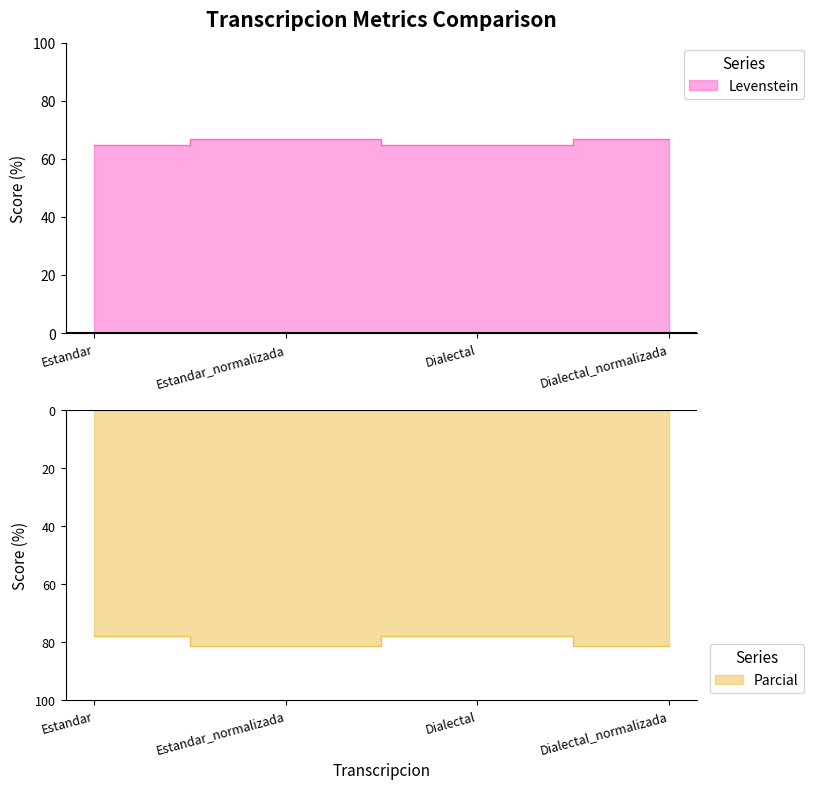

True or false: Levenstein and Parcial intersect in this chart.

False